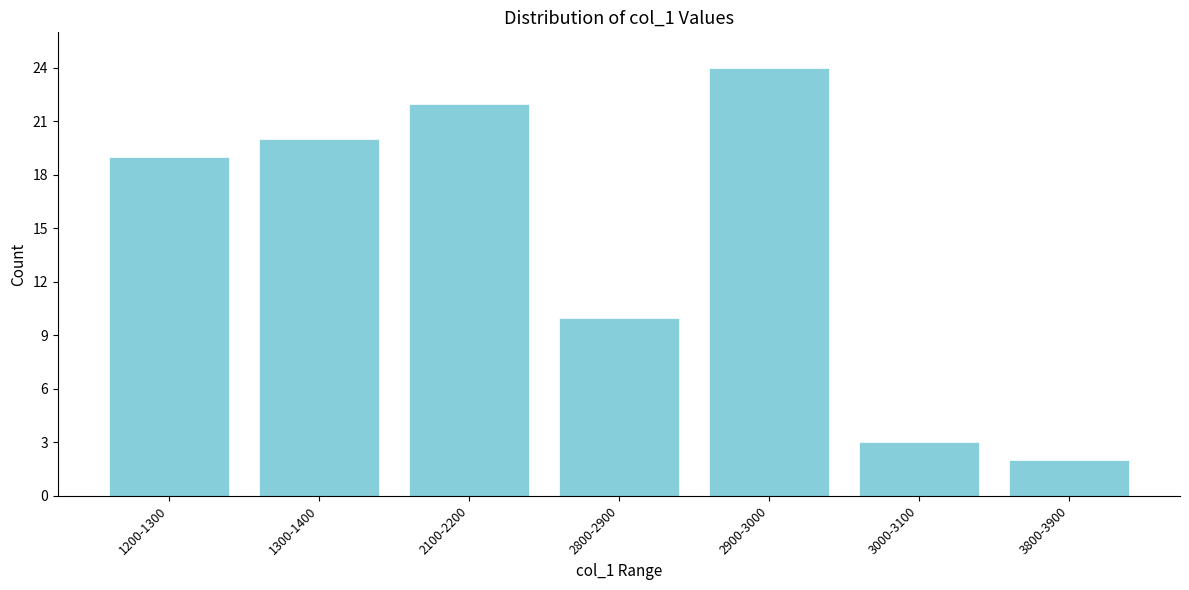

Reading right to left, list all the values displayed in this chart.

3800-3900=2	3000-3100=3	2900-3000=24	2800-2900=10	2100-2200=22	1300-1400=20	1200-1300=19